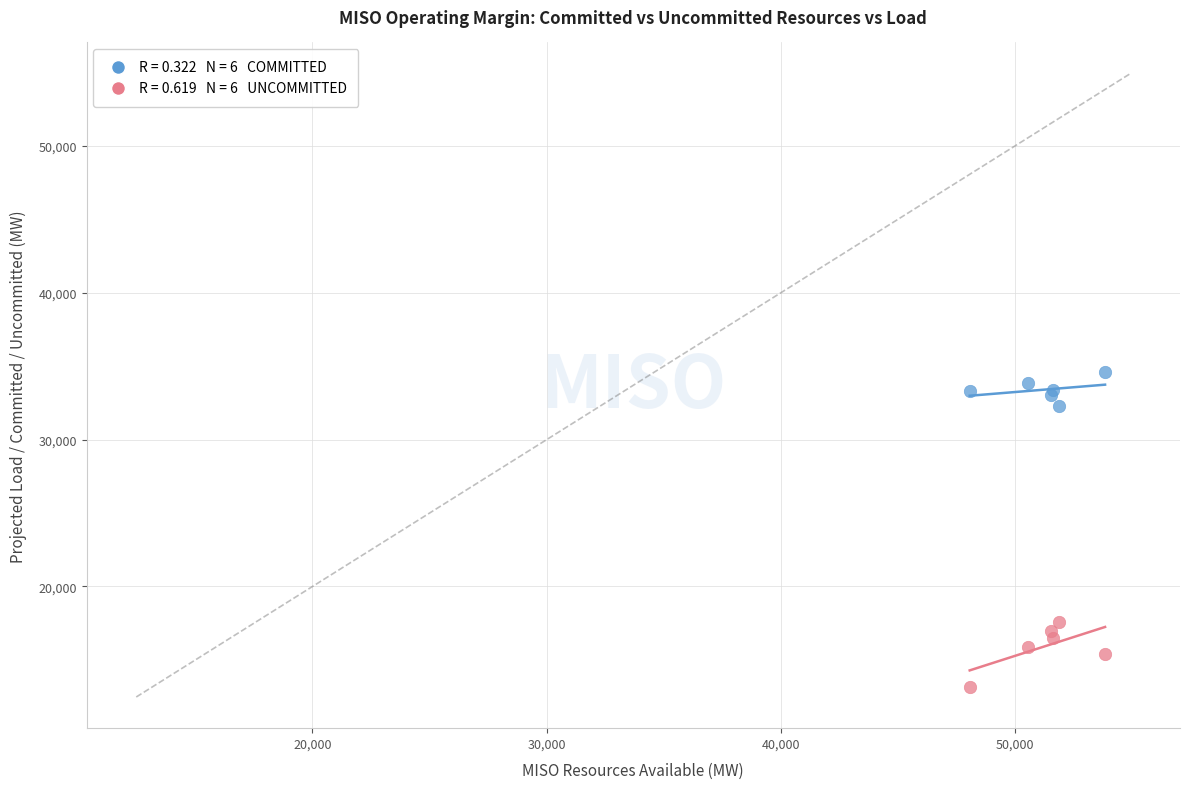

Across all series, what Y value is closest to 23856?

17610.0